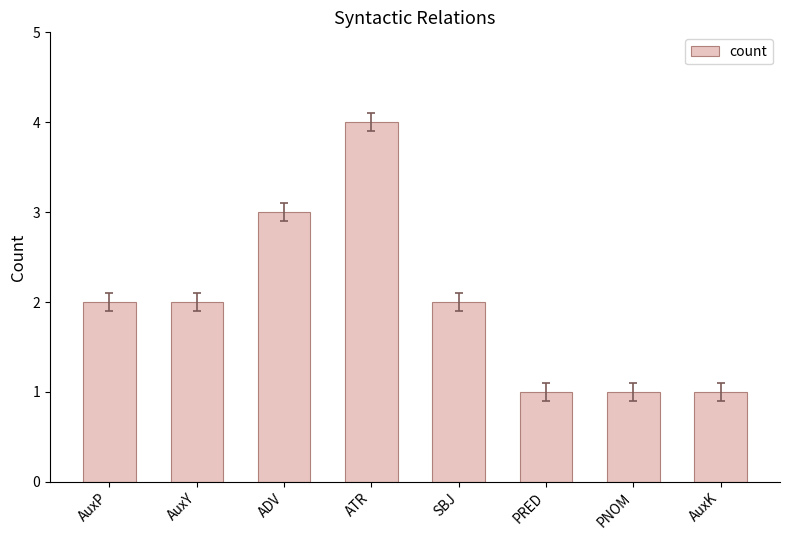

What value does the data have at ADV?

3